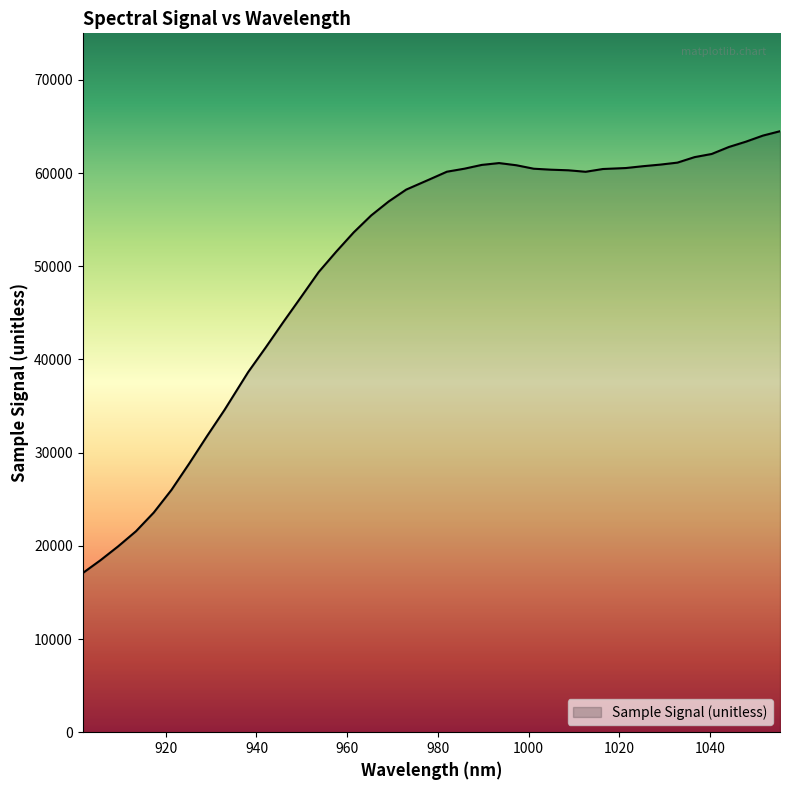

What is the difference between the maximum and minimum values?

47433